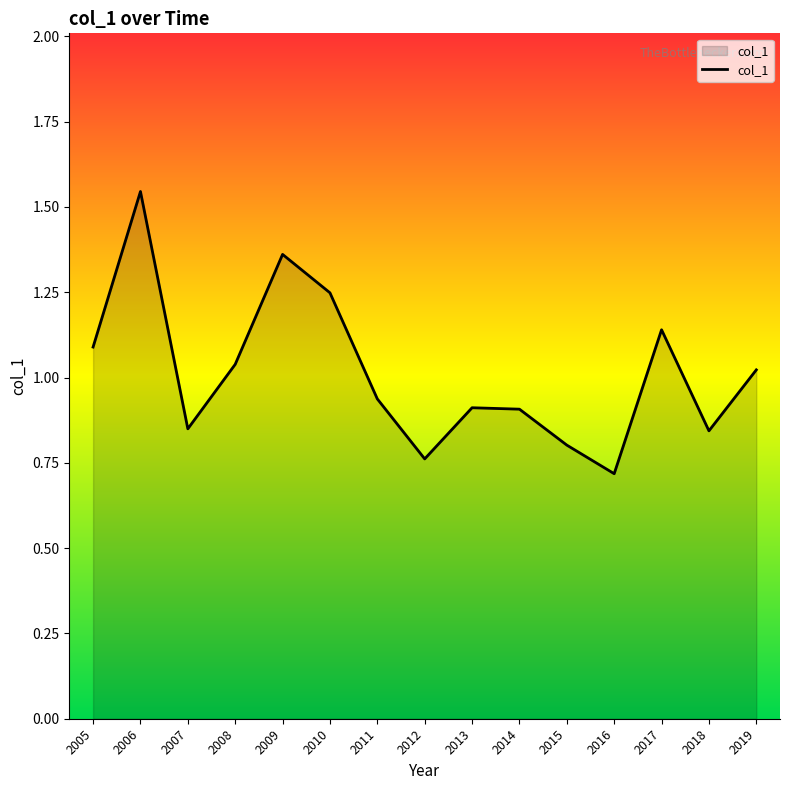

True or false: the data shows 0.8 at 2015.

True